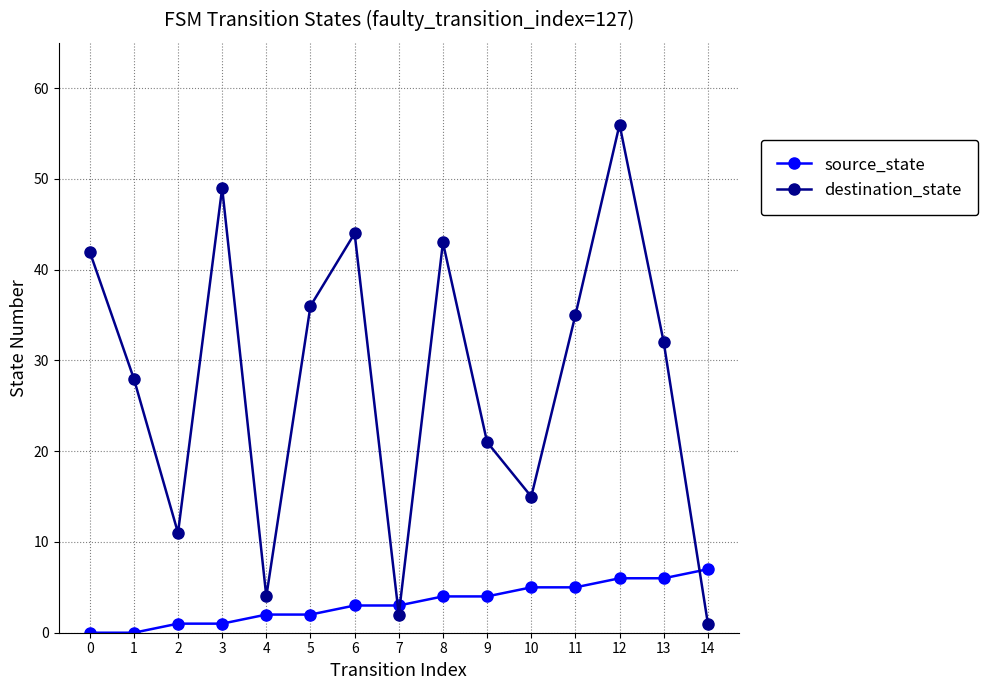

What is the difference between the maximum and minimum values in the destination_state series?

55